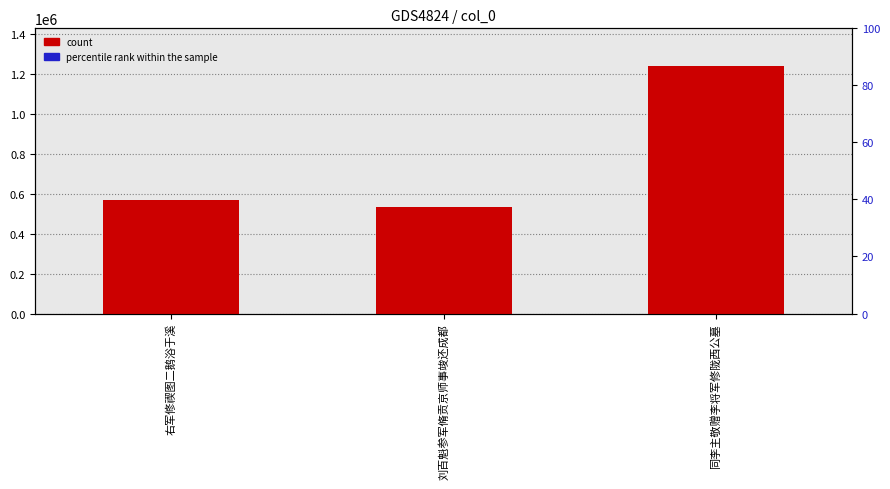

The percentile rank within the sample series shows 42664.9 at 同李主敬赠李将军修陇西公墓. True or false?

False